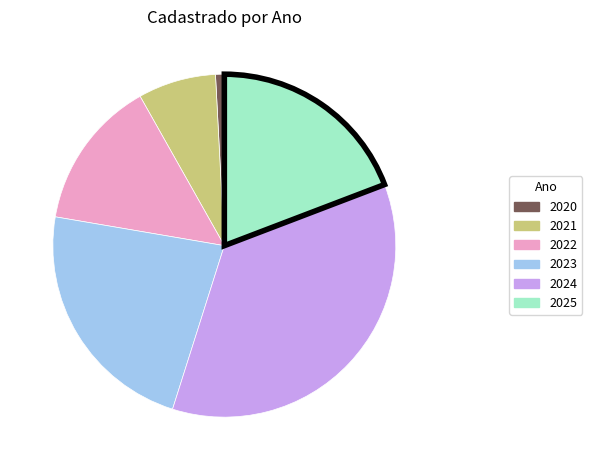

Do 2023 and 2020 together represent more than half of the pie?

No